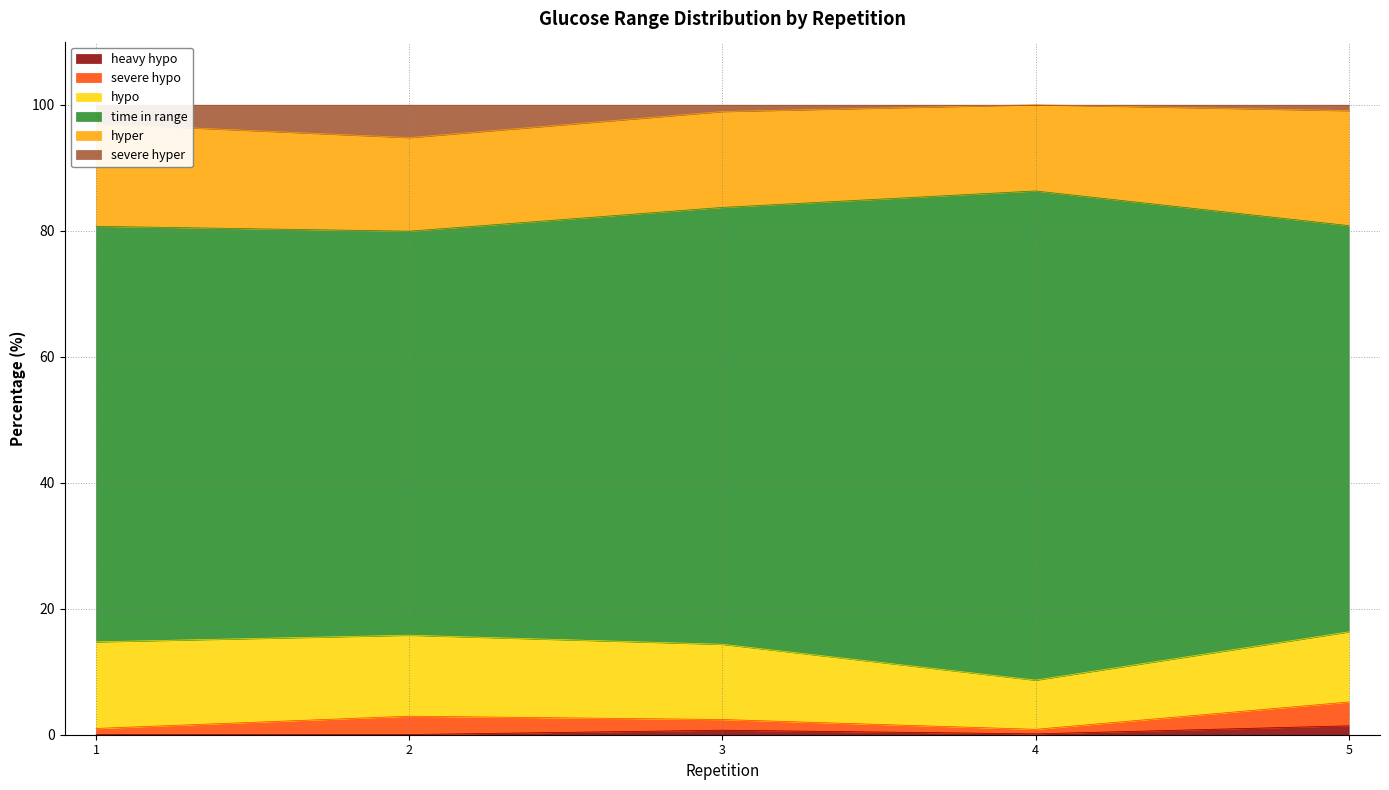

True or false: severe hyper and time in range intersect in this chart.

False